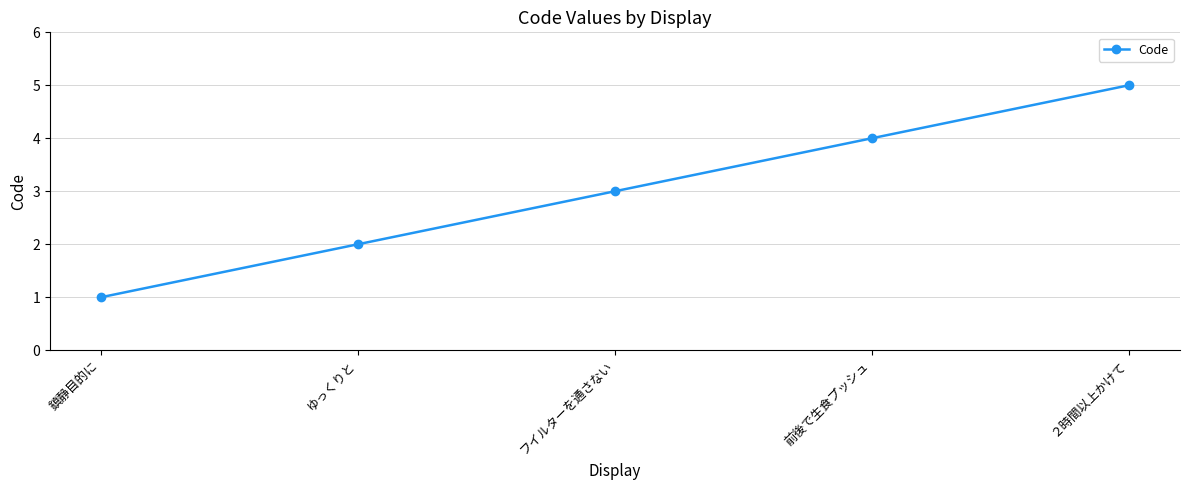

How many values are between 2 and 4?

3